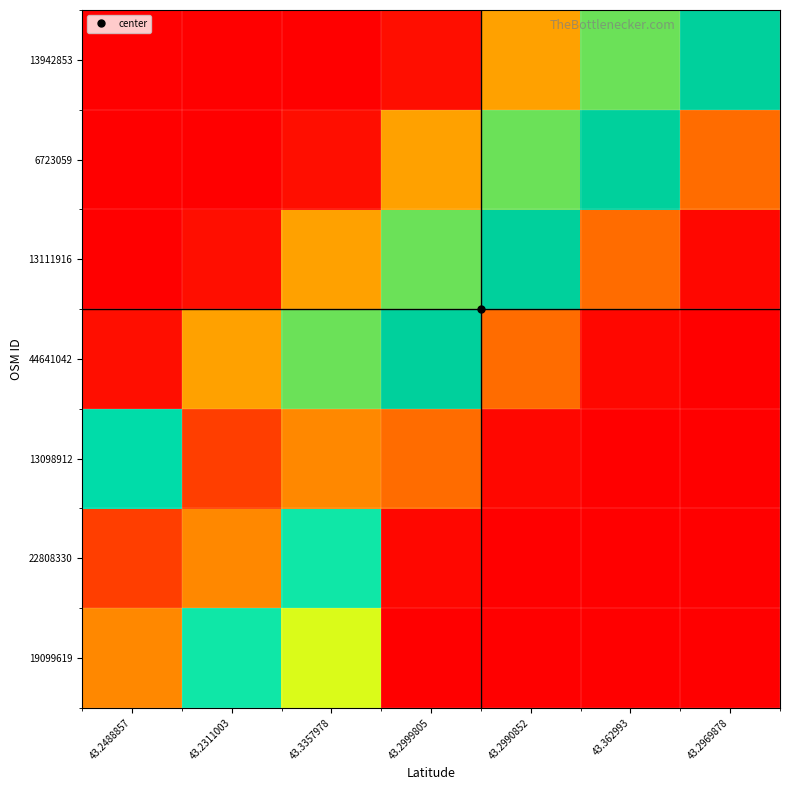

Reading left to right, transcribe all the data shown in this chart.

19099619: 43.2488857=0.8	43.2311003=0.4	43.3357978=0.3	43.2999805=0.0	43.2990852=0.0	43.362993=0.0	43.2969878=0.0
22808330: 43.2488857=0.9	43.2311003=0.8	43.3357978=0.4	43.2999805=0.0	43.2990852=0.0	43.362993=0.0	43.2969878=0.0
13098912: 43.2488857=0.5	43.2311003=0.9	43.3357978=0.8	43.2999805=0.1	43.2990852=0.0	43.362993=0.0	43.2969878=0.0
44641042: 43.2488857=0.0	43.2311003=0.2	43.3357978=0.6	43.2999805=0.5	43.2990852=0.1	43.362993=0.0	43.2969878=0.0
13111916: 43.2488857=0.0	43.2311003=0.0	43.3357978=0.2	43.2999805=0.6	43.2990852=0.5	43.362993=0.1	43.2969878=0.0
6723059: 43.2488857=0.0	43.2311003=0.0	43.3357978=0.0	43.2999805=0.2	43.2990852=0.6	43.362993=0.5	43.2969878=0.1
13942853: 43.2488857=0.0	43.2311003=0.0	43.3357978=0.0	43.2999805=0.0	43.2990852=0.2	43.362993=0.6	43.2969878=0.5